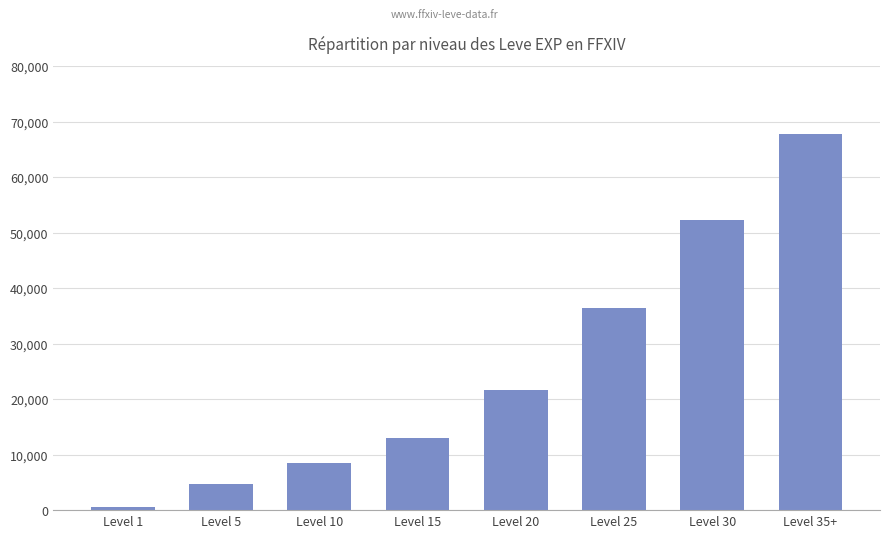

What is the label of the 5th bar from the right?

Level 15